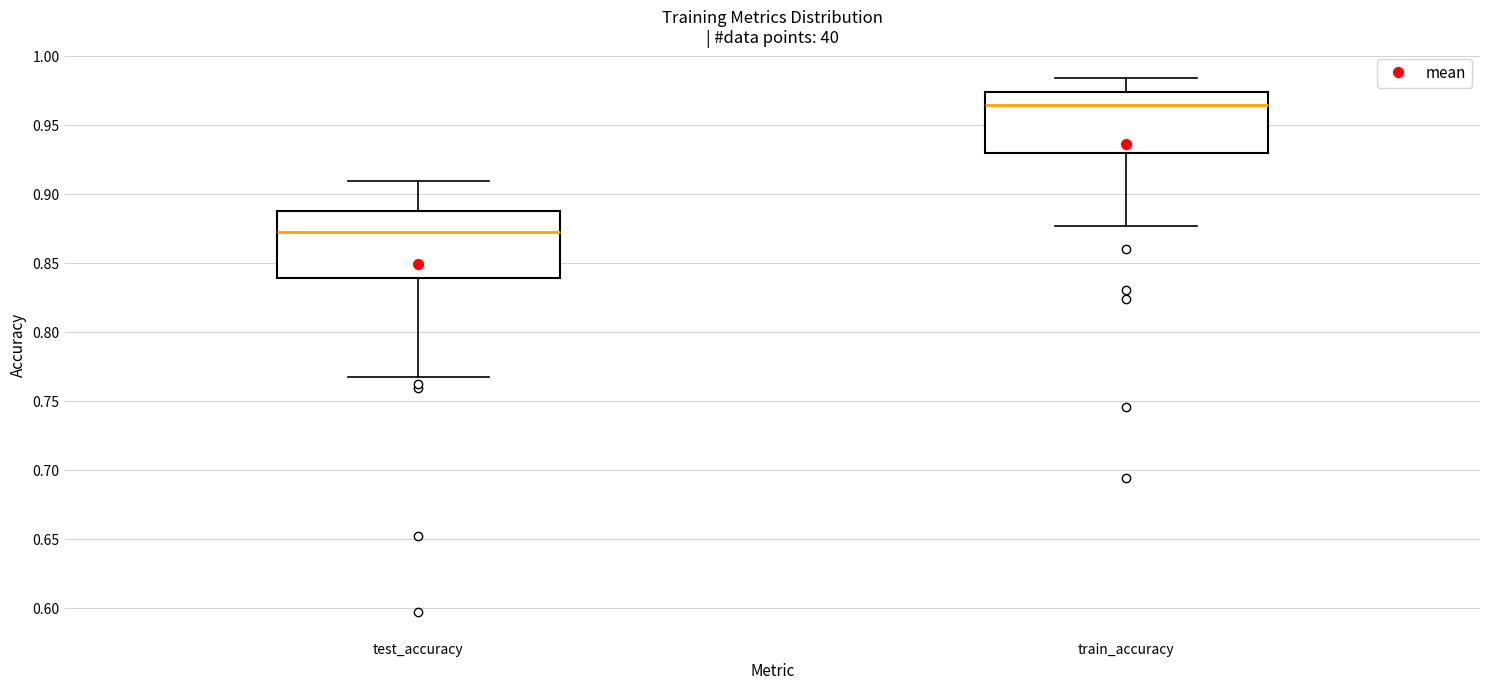

Where does the upper whisker of the box for train_accuracy end on the y-axis? The values are not printed on the chart, so give them approximately, as read against the axis.

0.985